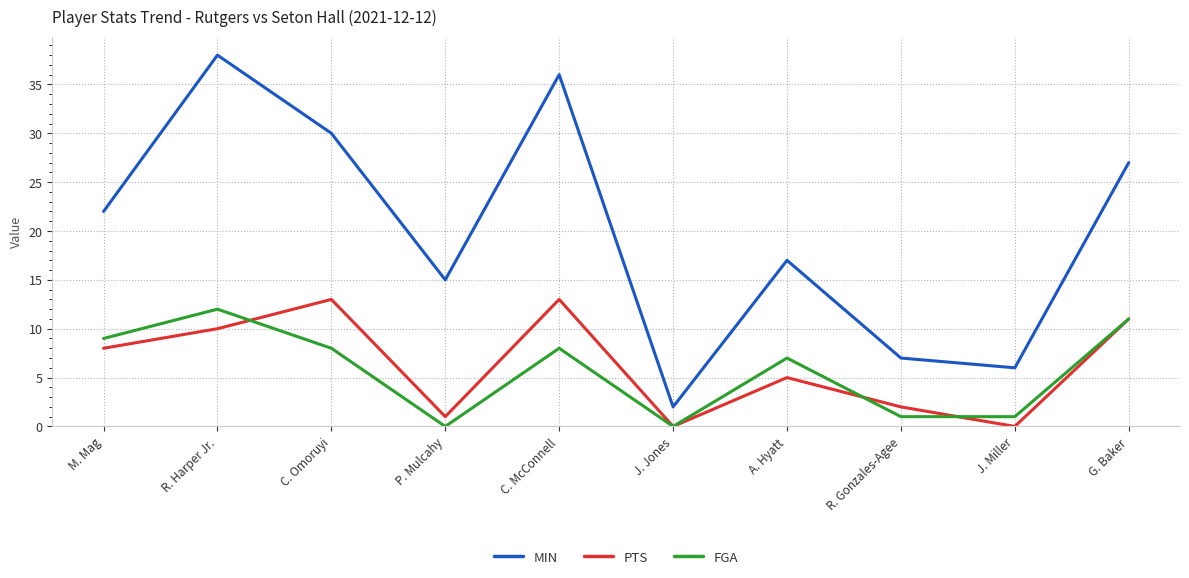

What is the maximum value shown in the chart?

38